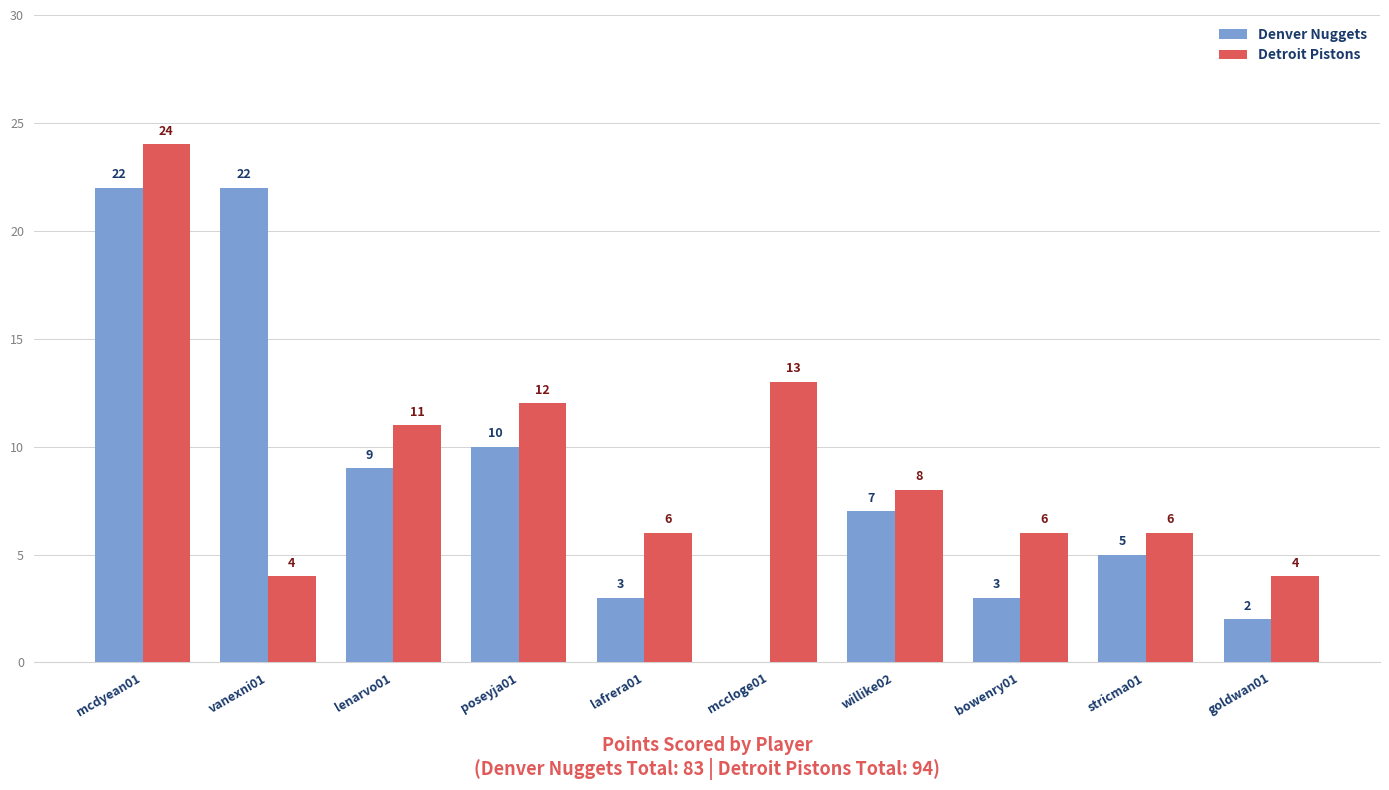

How many positive values does the Denver Nuggets series have?

9